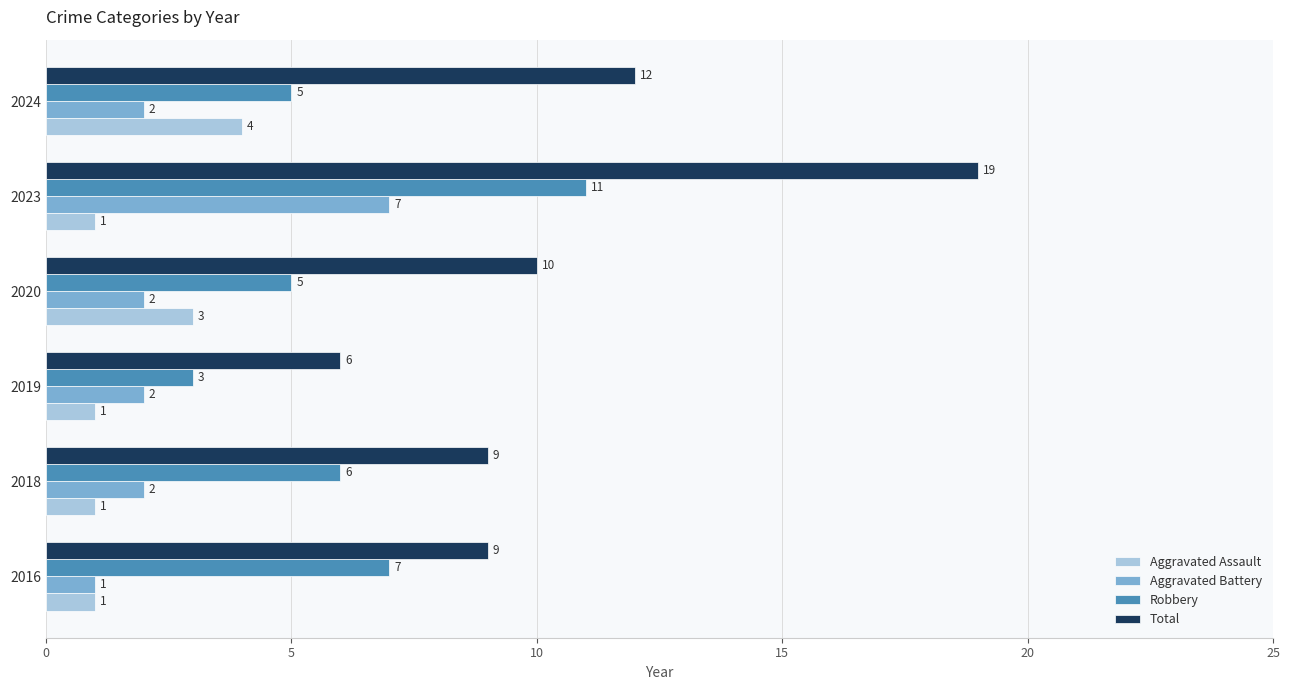

What are all the series names shown in the legend?

Aggravated Assault, Aggravated Battery, Robbery, Total